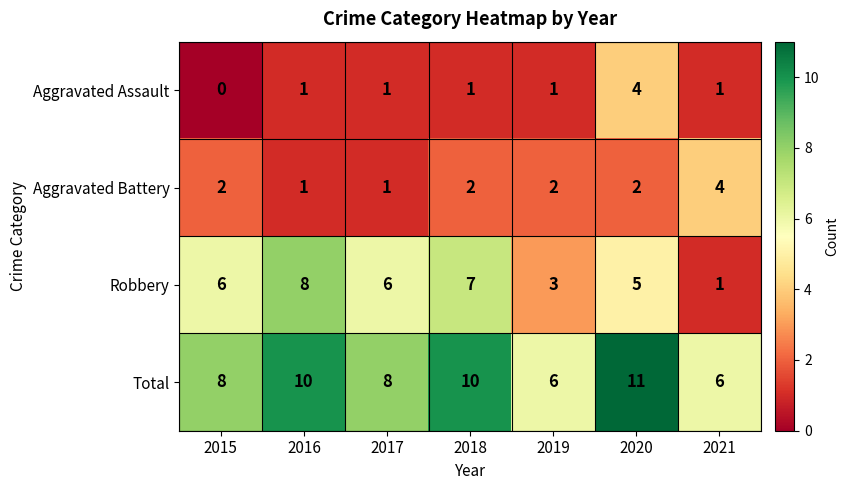

The value of Total at 2017 is 8. True or false?

True